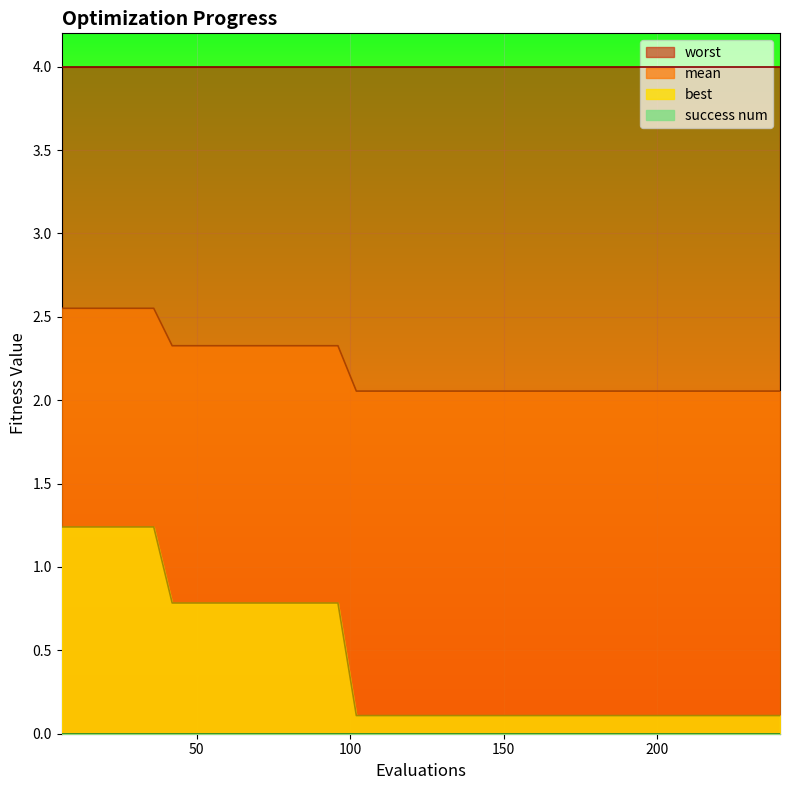

True or false: best has more than 1 interior local peaks.

False